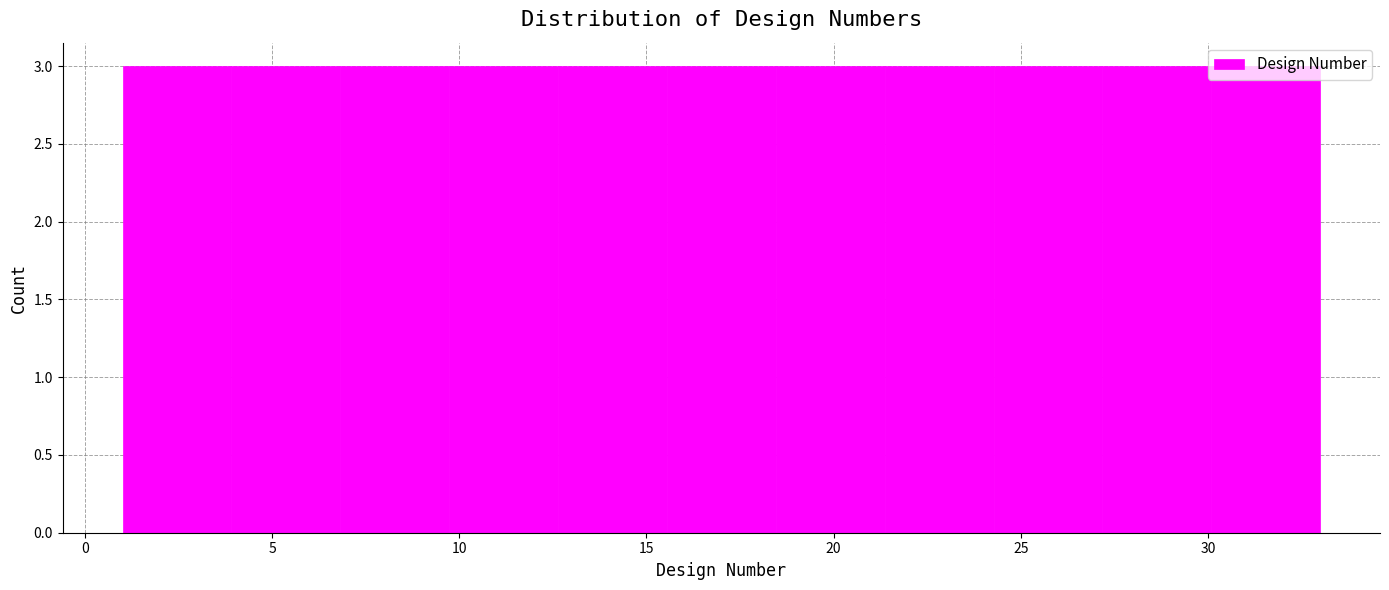

Reading left to right, transcribe this chart: for each bar, give the range it covers on the x-axis and its height. Neither the bar edges nor the heights are printed on the chart, so give them approximately, as read against the axes.

1.0 to 4.0: 3
4.0 to 7.0: 3
7.0 to 9.5: 3
9.5 to 12.5: 3
12.5 to 15.5: 3
15.5 to 18.5: 3
18.5 to 21.5: 3
21.5 to 24.5: 3
24.5 to 27.0: 3
27.0 to 30.0: 3
30.0 to 33.0: 3